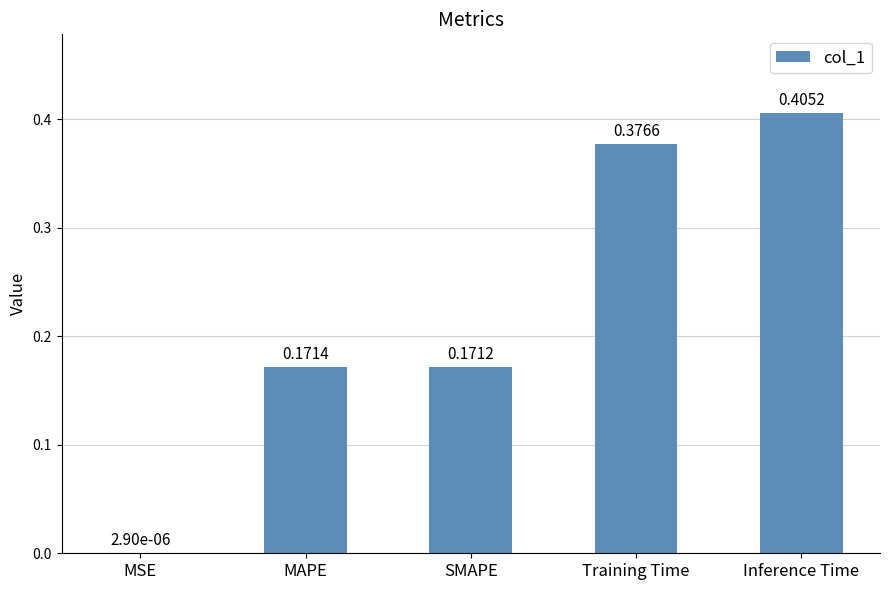

What is the sum of all values?

1.1